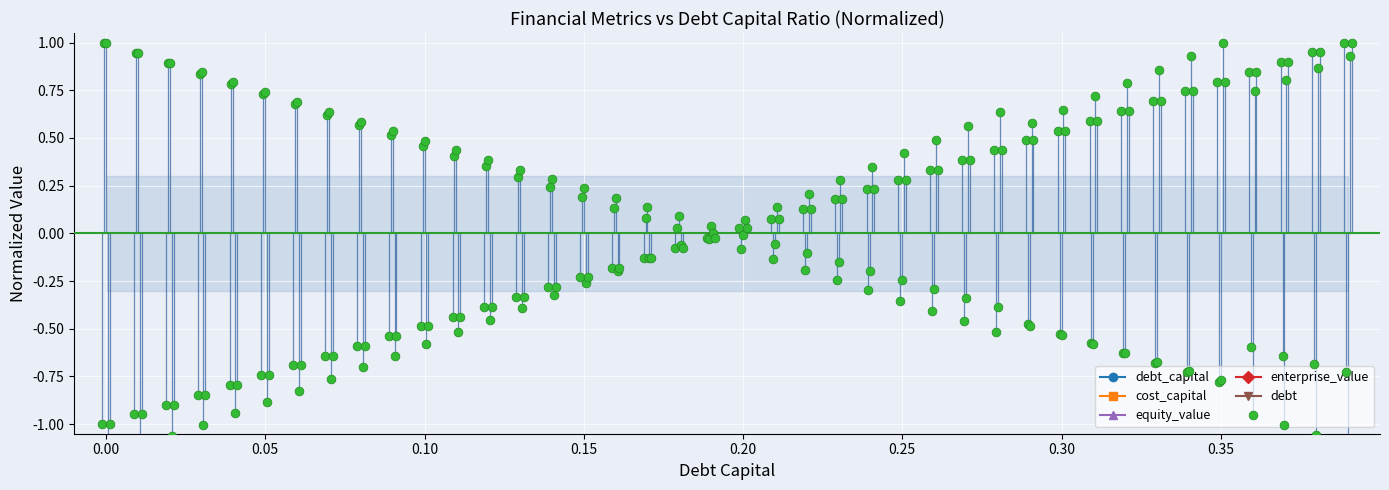

What are all the series names shown in the legend?

debt_capital, cost_capital, equity_value, enterprise_value, debt